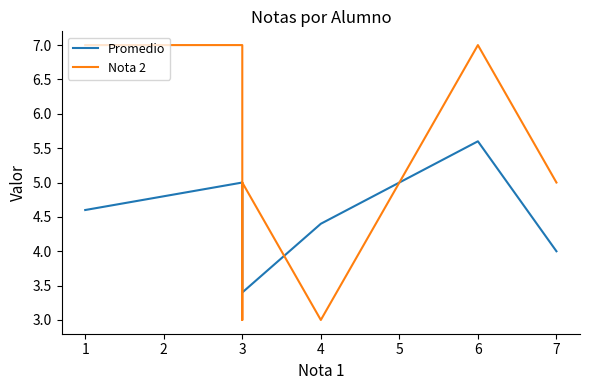

The Promedio series shows 1.9 at 2. True or false?

False